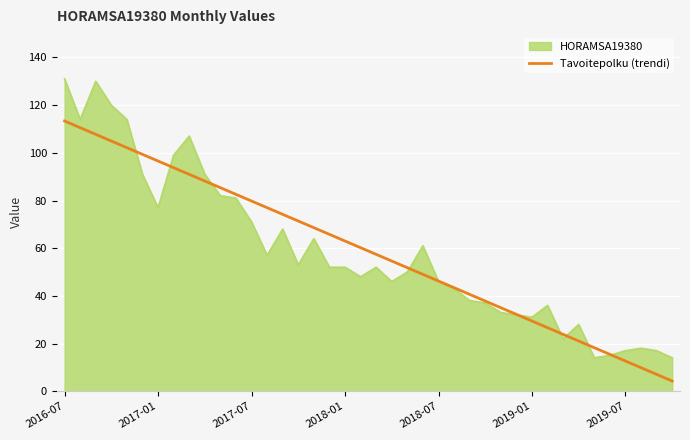

What is the minimum value for Tavoitepolku (trendi)?

4.3